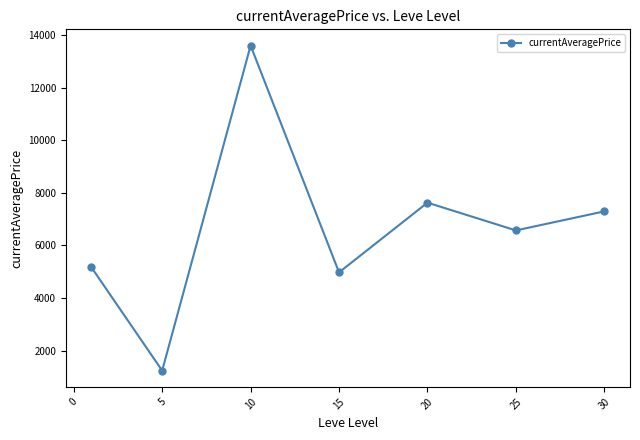

What is the value of the 1st point from the left?

5167